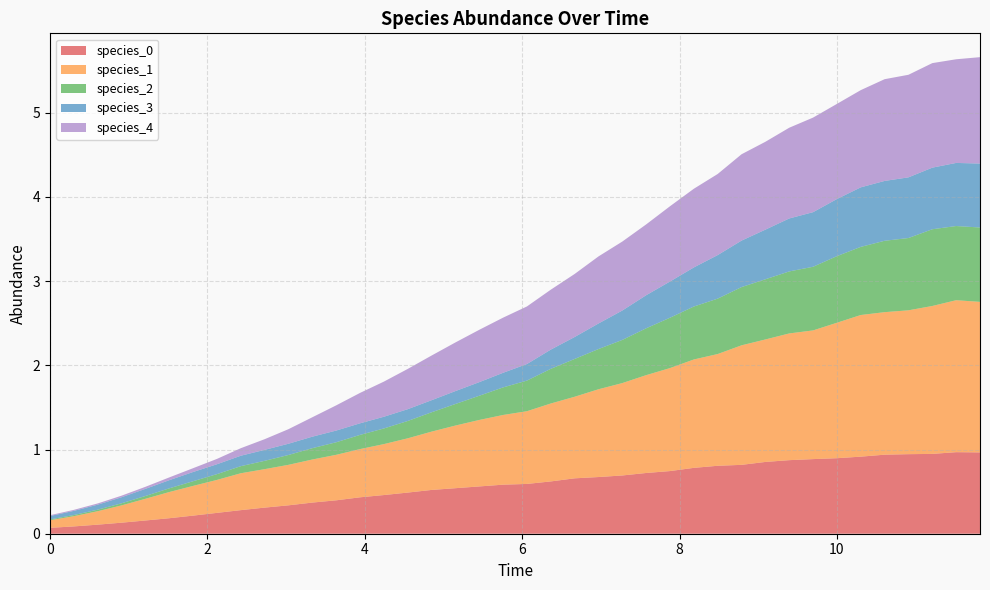

Reading left to right, what are all the values shown in this chart?

species_0: 0.0=0.1	0.30303030303030304=0.1	0.6060606060606061=0.1	0.9090909090909092=0.1	1.2121212121212122=0.2	1.5151515151515151=0.2	1.8181818181818183=0.2	2.121212121212121=0.2	2.4242424242424243=0.3	2.7272727272727275=0.3	3.0303030303030303=0.3	3.3333333333333335=0.4	3.6363636363636367=0.4	3.9393939393939394=0.4	4.242424242424242=0.5	4.545454545454546=0.5	4.848484848484849=0.5	5.151515151515151=0.5	5.454545454545455=0.6	5.757575757575758=0.6	6.0606060606060606=0.6	6.363636363636364=0.6	6.666666666666667=0.7	6.96969696969697=0.7	7.272727272727273=0.7	7.575757575757576=0.7	7.878787878787879=0.7	8.181818181818182=0.8	8.484848484848484=0.8	8.787878787878789=0.8	9.090909090909092=0.9	9.393939393939394=0.9	9.696969696969697=0.9	10.0=0.9	10.303030303030303=0.9	10.606060606060606=0.9	10.90909090909091=0.9	11.212121212121213=0.9	11.515151515151516=1.0	11.818181818181818=1.0
species_1: 0.0=0.1	0.30303030303030304=0.1	0.6060606060606061=0.2	0.9090909090909092=0.2	1.2121212121212122=0.3	1.5151515151515151=0.3	1.8181818181818183=0.4	2.121212121212121=0.4	2.4242424242424243=0.4	2.7272727272727275=0.5	3.0303030303030303=0.5	3.3333333333333335=0.5	3.6363636363636367=0.5	3.9393939393939394=0.6	4.242424242424242=0.6	4.545454545454546=0.6	4.848484848484849=0.7	5.151515151515151=0.7	5.454545454545455=0.8	5.757575757575758=0.8	6.0606060606060606=0.9	6.363636363636364=0.9	6.666666666666667=1.0	6.96969696969697=1.0	7.272727272727273=1.1	7.575757575757576=1.2	7.878787878787879=1.2	8.181818181818182=1.3	8.484848484848484=1.3	8.787878787878789=1.4	9.090909090909092=1.5	9.393939393939394=1.5	9.696969696969697=1.5	10.0=1.6	10.303030303030303=1.7	10.606060606060606=1.7	10.90909090909091=1.7	11.212121212121213=1.8	11.515151515151516=1.8	11.818181818181818=1.8
species_2: 0.0=0.0	0.30303030303030304=0.0	0.6060606060606061=0.0	0.9090909090909092=0.0	1.2121212121212122=0.0	1.5151515151515151=0.0	1.8181818181818183=0.1	2.121212121212121=0.1	2.4242424242424243=0.1	2.7272727272727275=0.1	3.0303030303030303=0.1	3.3333333333333335=0.1	3.6363636363636367=0.1	3.9393939393939394=0.2	4.242424242424242=0.2	4.545454545454546=0.2	4.848484848484849=0.2	5.151515151515151=0.3	5.454545454545455=0.3	5.757575757575758=0.3	6.0606060606060606=0.4	6.363636363636364=0.4	6.666666666666667=0.4	6.96969696969697=0.5	7.272727272727273=0.5	7.575757575757576=0.6	7.878787878787879=0.6	8.181818181818182=0.6	8.484848484848484=0.7	8.787878787878789=0.7	9.090909090909092=0.7	9.393939393939394=0.7	9.696969696969697=0.8	10.0=0.8	10.303030303030303=0.8	10.606060606060606=0.8	10.90909090909091=0.9	11.212121212121213=0.9	11.515151515151516=0.9	11.818181818181818=0.9
species_3: 0.0=0.0	0.30303030303030304=0.0	0.6060606060606061=0.1	0.9090909090909092=0.1	1.2121212121212122=0.1	1.5151515151515151=0.1	1.8181818181818183=0.1	2.121212121212121=0.1	2.4242424242424243=0.1	2.7272727272727275=0.1	3.0303030303030303=0.1	3.3333333333333335=0.1	3.6363636363636367=0.1	3.9393939393939394=0.1	4.242424242424242=0.1	4.545454545454546=0.1	4.848484848484849=0.1	5.151515151515151=0.2	5.454545454545455=0.2	5.757575757575758=0.2	6.0606060606060606=0.2	6.363636363636364=0.2	6.666666666666667=0.3	6.96969696969697=0.3	7.272727272727273=0.3	7.575757575757576=0.4	7.878787878787879=0.4	8.181818181818182=0.5	8.484848484848484=0.5	8.787878787878789=0.6	9.090909090909092=0.6	9.393939393939394=0.6	9.696969696969697=0.6	10.0=0.7	10.303030303030303=0.7	10.606060606060606=0.7	10.90909090909091=0.7	11.212121212121213=0.7	11.515151515151516=0.7	11.818181818181818=0.8
species_4: 0.0=0.0	0.30303030303030304=0.0	0.6060606060606061=0.0	0.9090909090909092=0.0	1.2121212121212122=0.0	1.5151515151515151=0.0	1.8181818181818183=0.0	2.121212121212121=0.1	2.4242424242424243=0.1	2.7272727272727275=0.1	3.0303030303030303=0.2	3.3333333333333335=0.2	3.6363636363636367=0.3	3.9393939393939394=0.4	4.242424242424242=0.4	4.545454545454546=0.5	4.848484848484849=0.5	5.151515151515151=0.6	5.454545454545455=0.6	5.757575757575758=0.7	6.0606060606060606=0.7	6.363636363636364=0.7	6.666666666666667=0.7	6.96969696969697=0.8	7.272727272727273=0.8	7.575757575757576=0.8	7.878787878787879=0.9	8.181818181818182=0.9	8.484848484848484=1.0	8.787878787878789=1.0	9.090909090909092=1.0	9.393939393939394=1.1	9.696969696969697=1.1	10.0=1.1	10.303030303030303=1.2	10.606060606060606=1.2	10.90909090909091=1.2	11.212121212121213=1.2	11.515151515151516=1.2	11.818181818181818=1.3